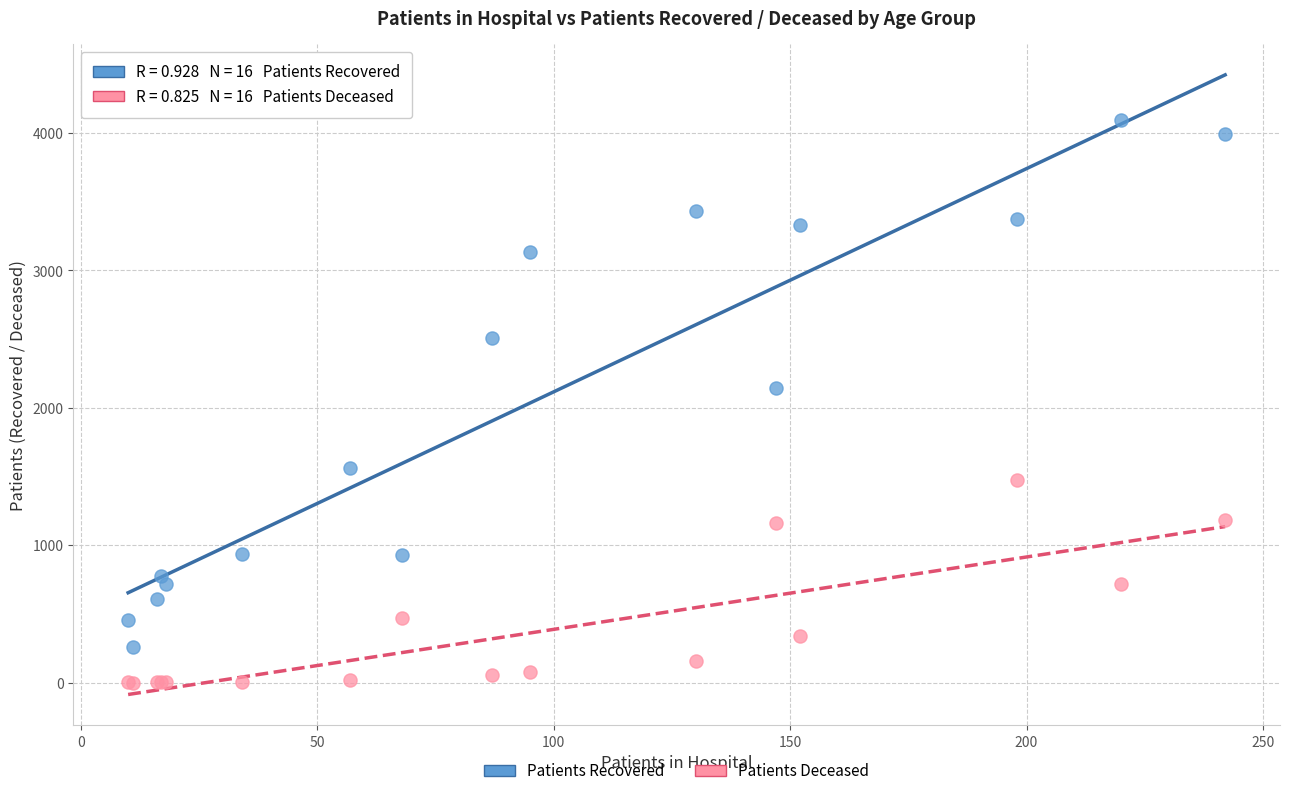

Which series contains the lowest Y value?

Patients Deceased